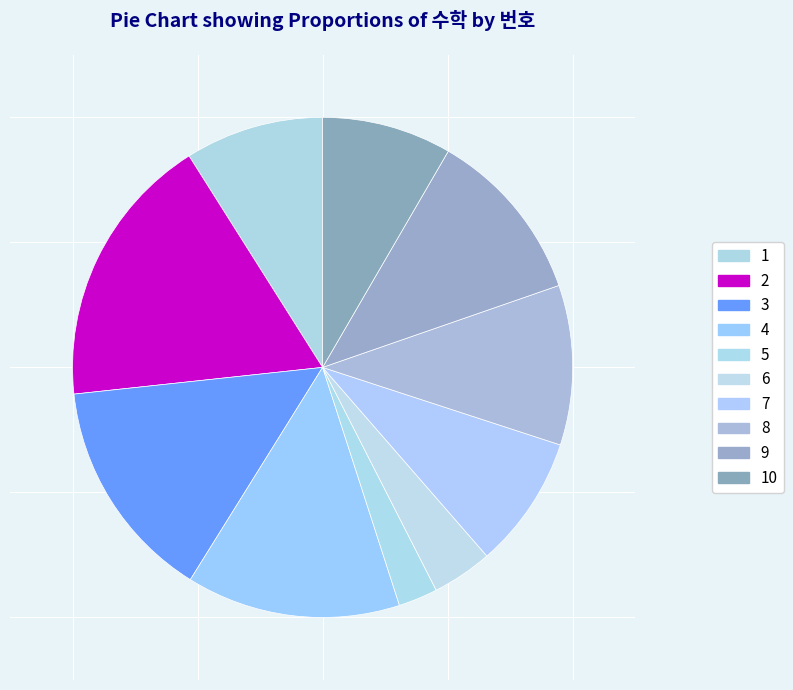

To the nearest percent, what is the difference between the 5 and 7 slice percentages?

6%